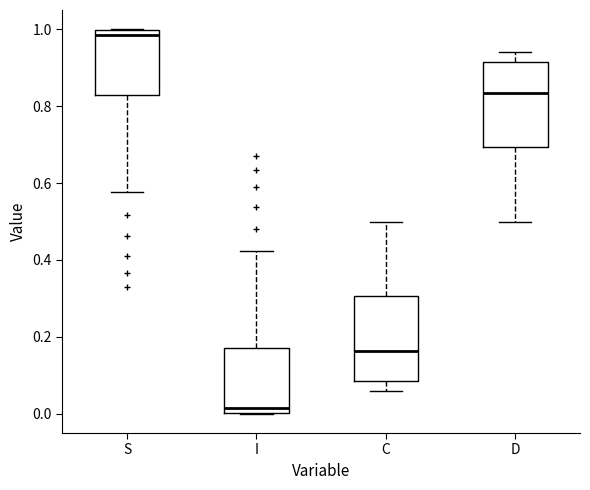

Reading left to right, read every box against the y-axis: the position of its median line, the range the box covers, and the ends of its whiskers. The values are not printed on the chart, so give them approximately, as read against the axis.

S: median 0.98, box 0.82 to 1.00, whiskers 0.58 to 1.00
I: median 0.02, box 0.00 to 0.18, whiskers 0.00 to 0.42
C: median 0.16, box 0.08 to 0.30, whiskers 0.06 to 0.50
D: median 0.84, box 0.70 to 0.92, whiskers 0.50 to 0.94